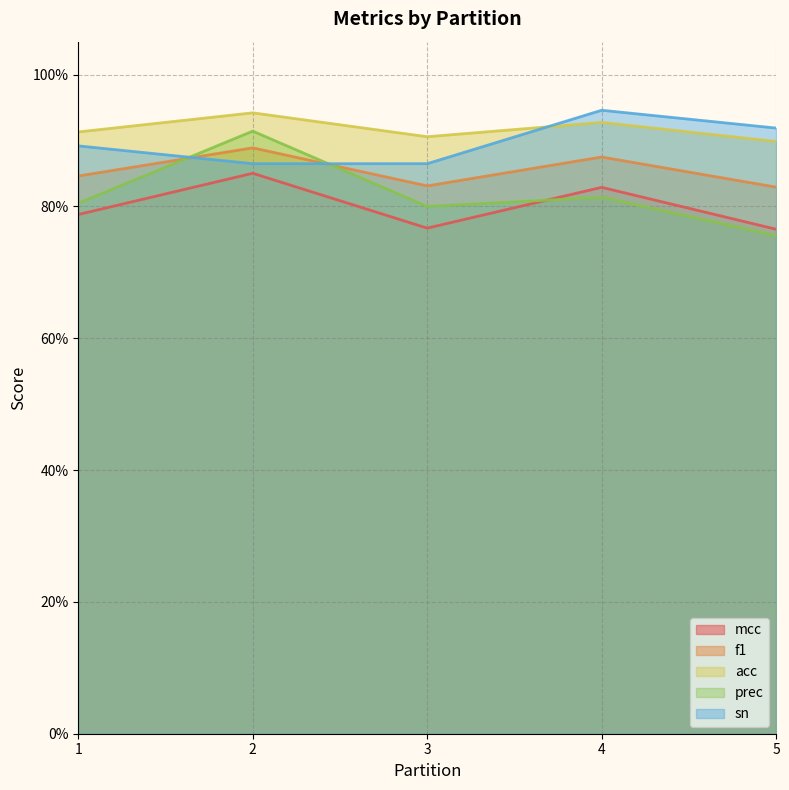

Between 2 and 4, which series saw the biggest shift?

prec